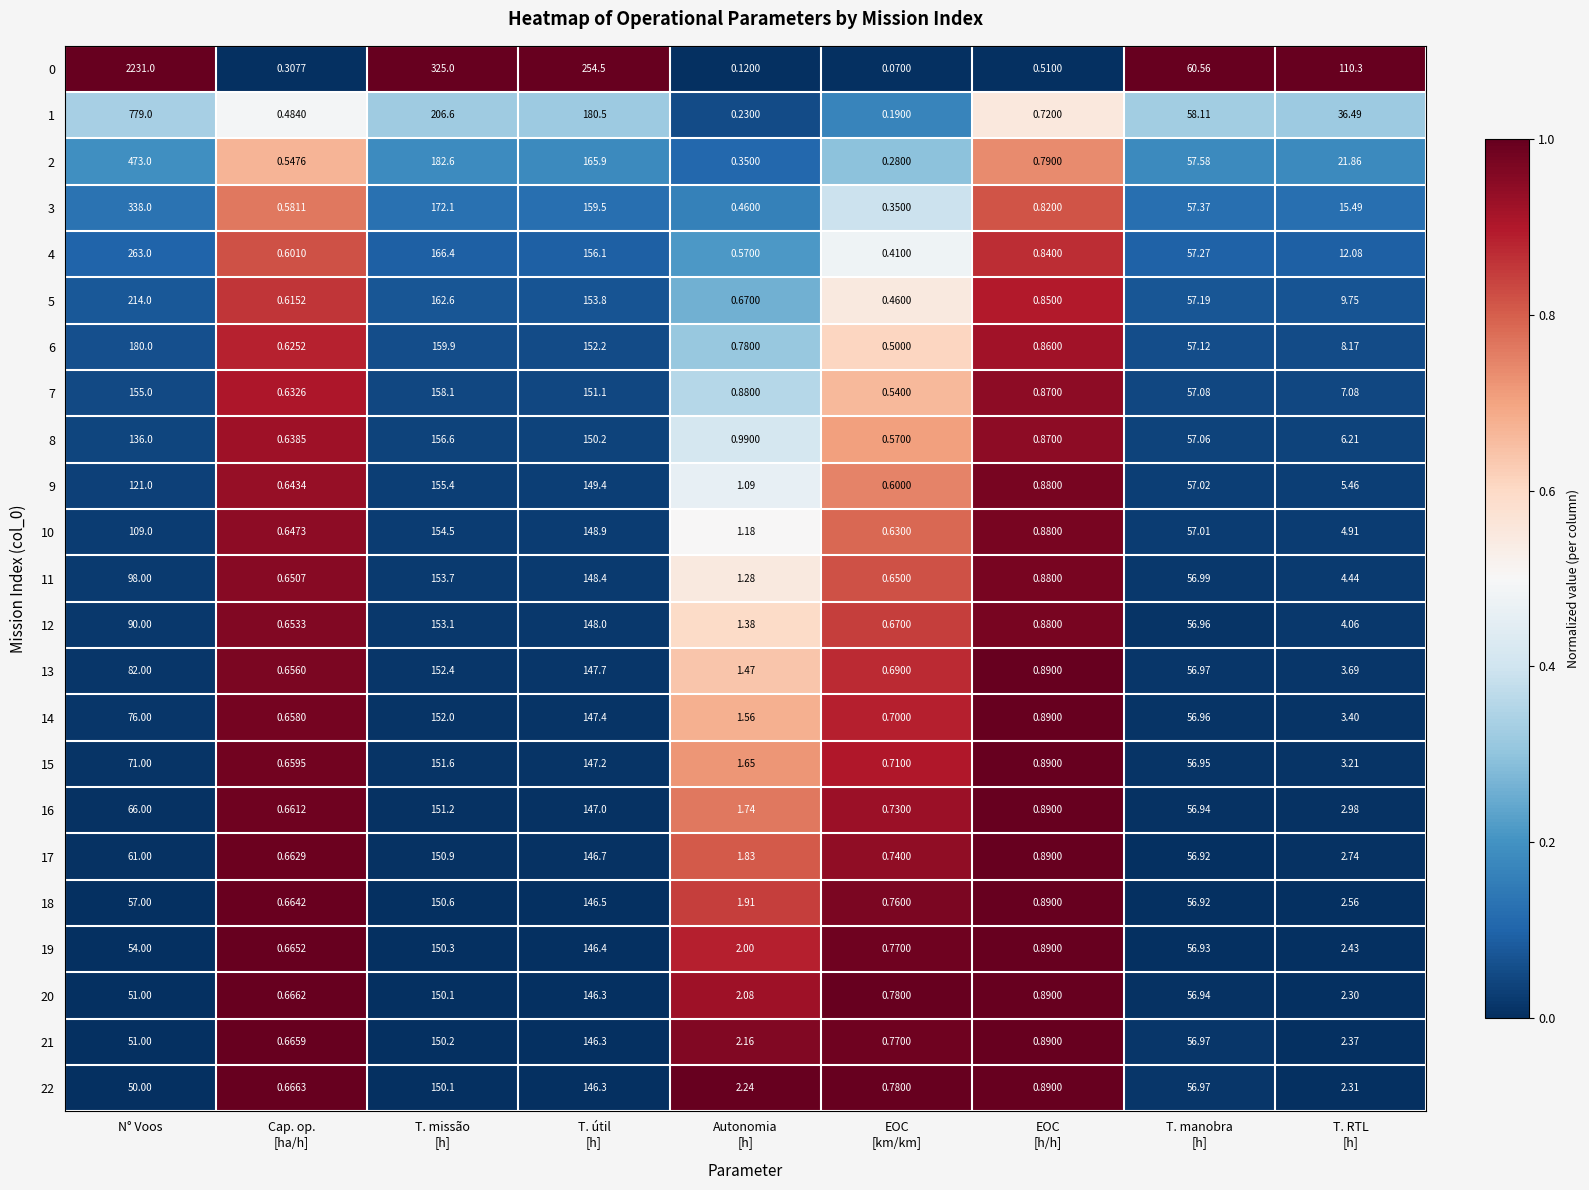

Which series has the largest total across all categories?

0